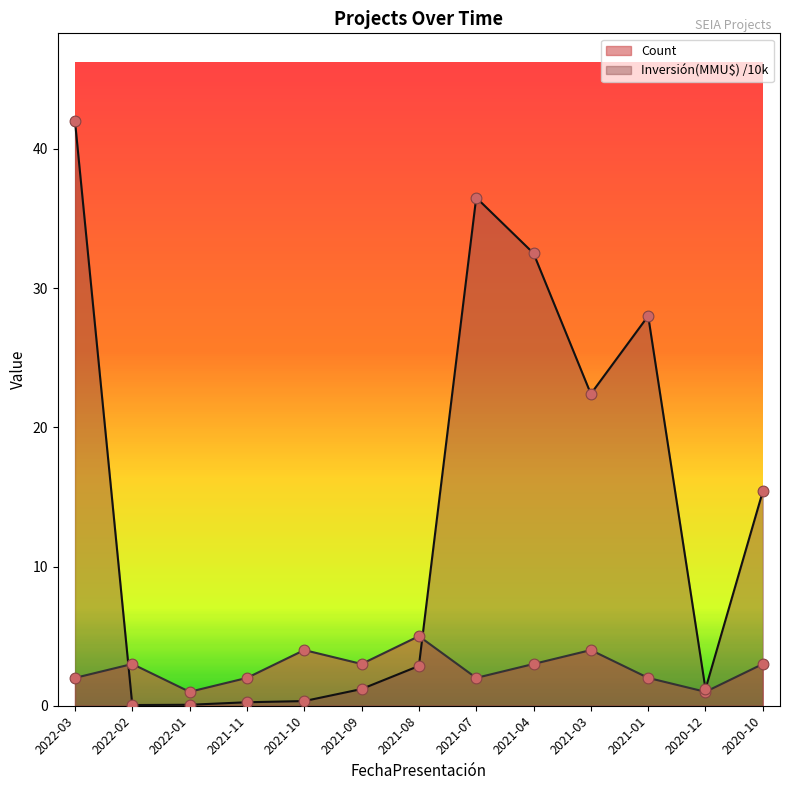

Is the value of Inversión(MMU$) at 2020-10 greater than the value of Count at 2020-12?

Yes